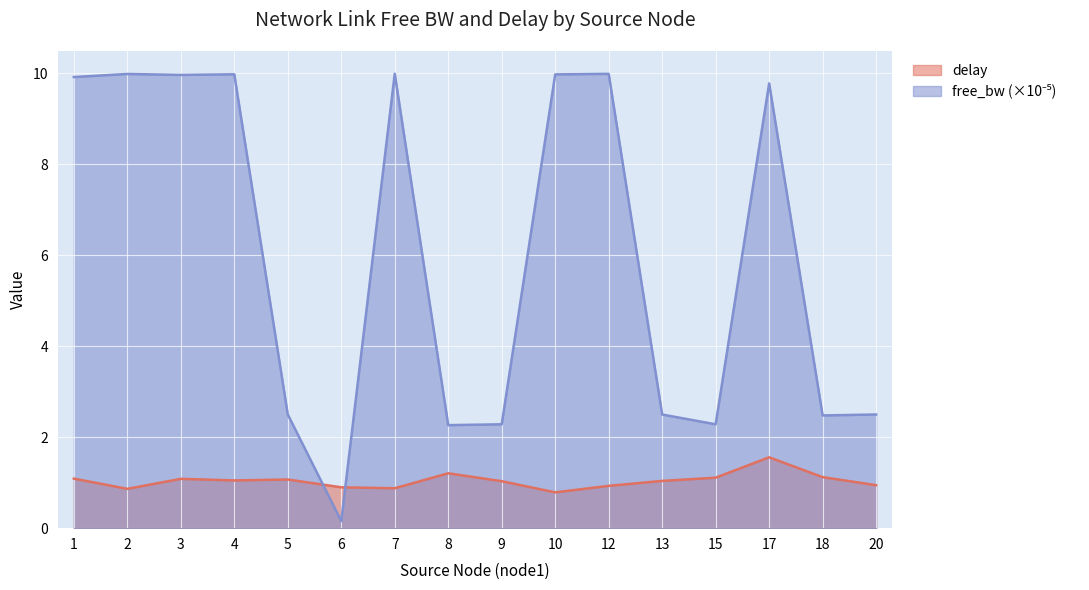

Rank the series by their average value, from lowest to highest.

delay, free_bw (scaled)